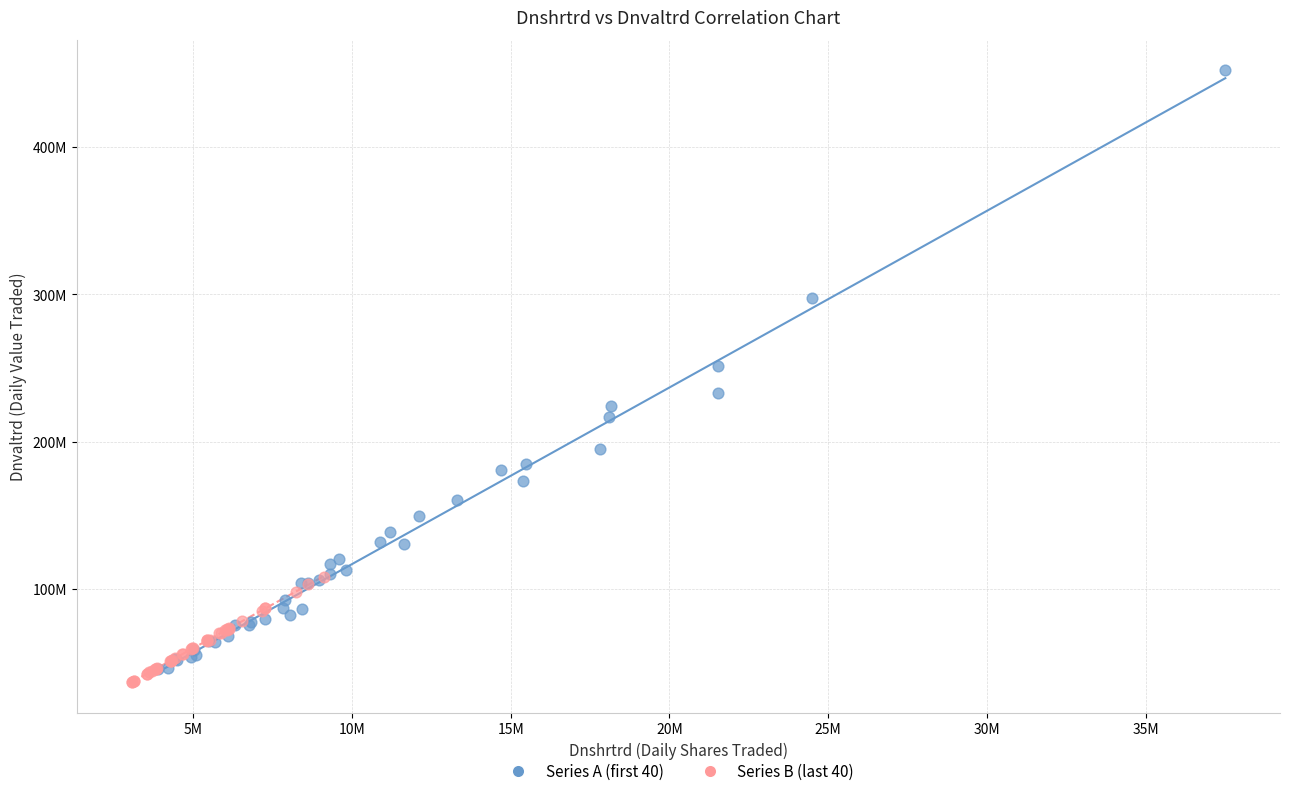

What are all the series names shown in the legend?

Series A (first 40), Series B (last 40)